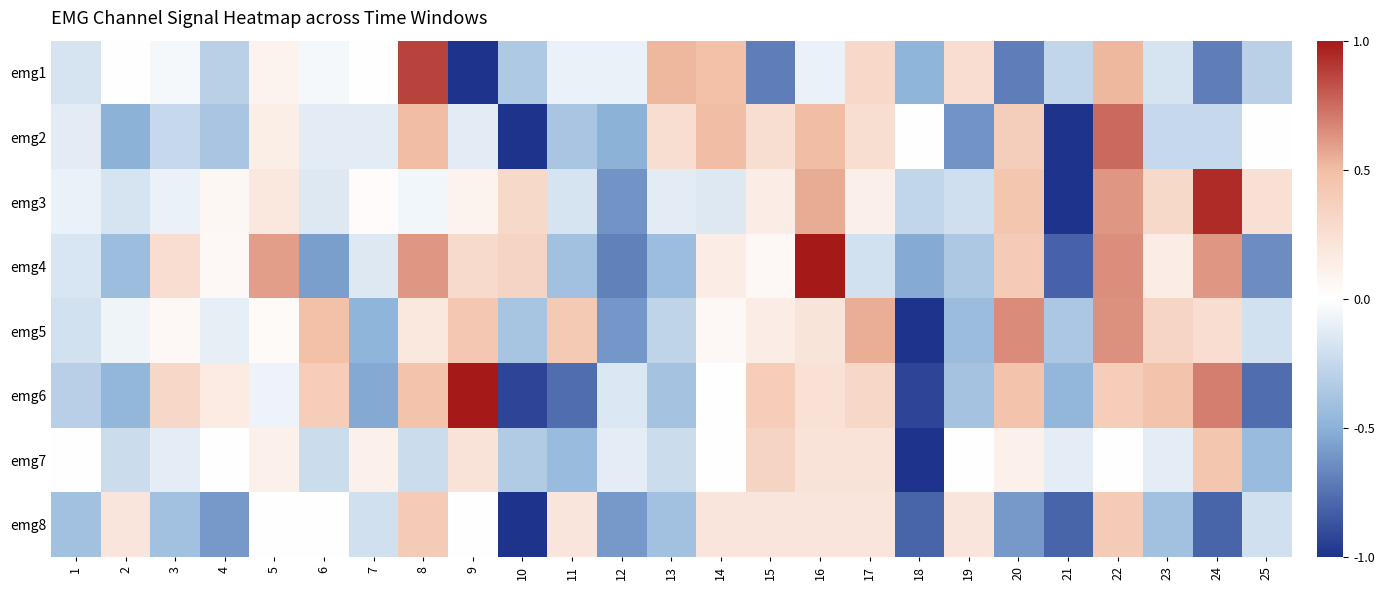

Count the number of categories in the chart.

25